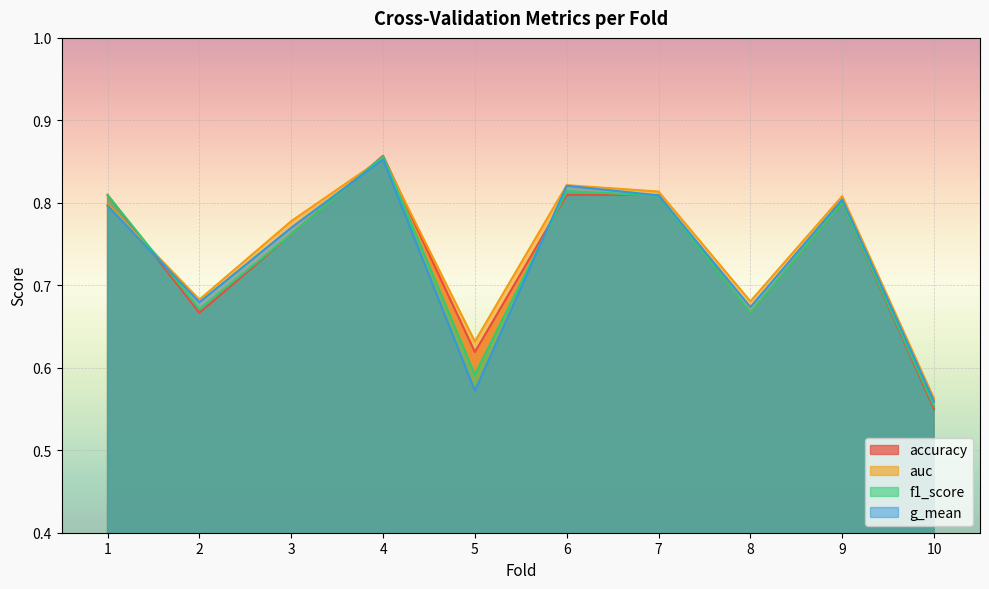

Where do auc and accuracy first cross each other?

1 and 2